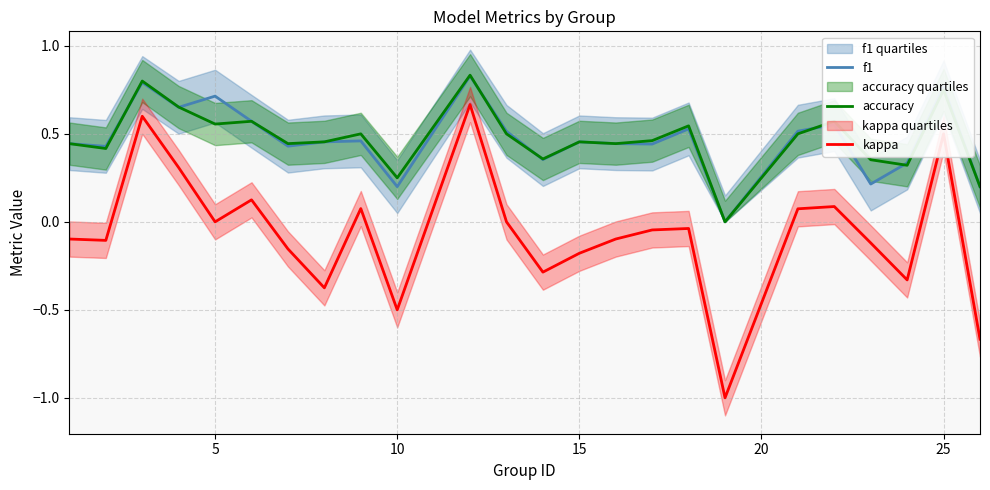

What are all the series names shown in the legend?

f1, accuracy, kappa